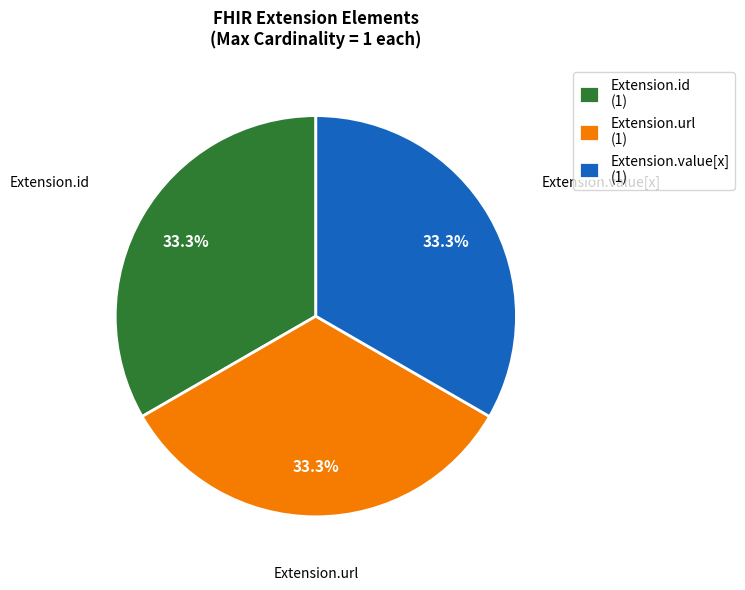

Count the number of slices in the pie.

3